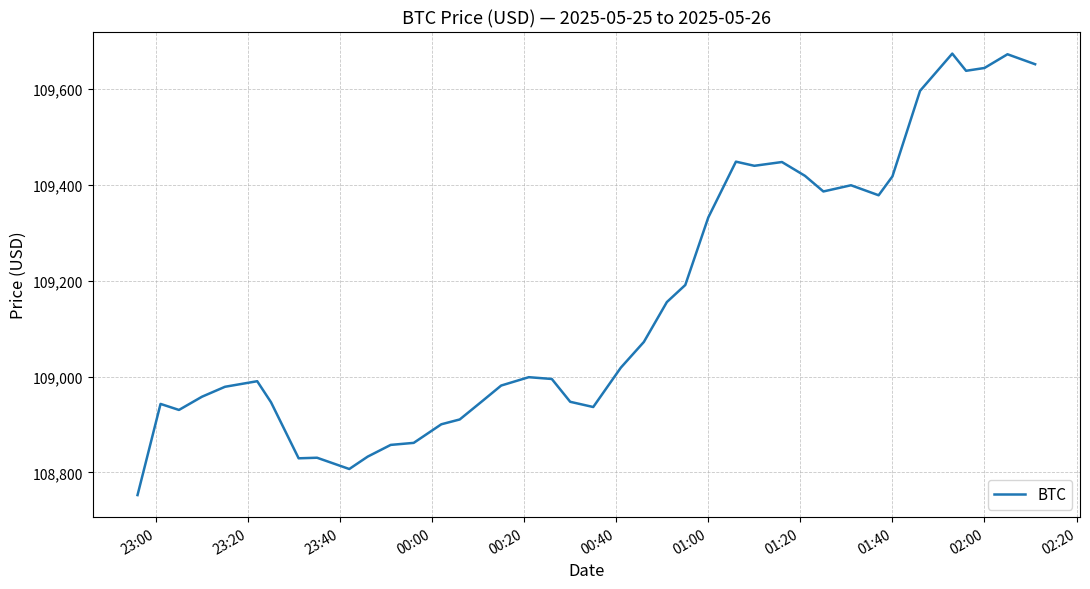

What is the difference between the maximum and minimum values?

921.2